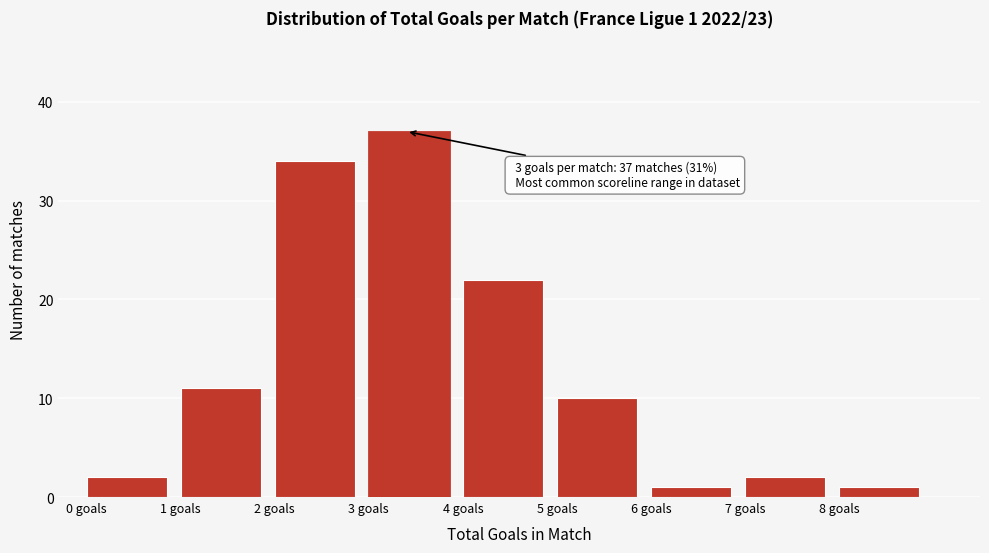

Which range on the x-axis has the tallest bar?

3 to 4